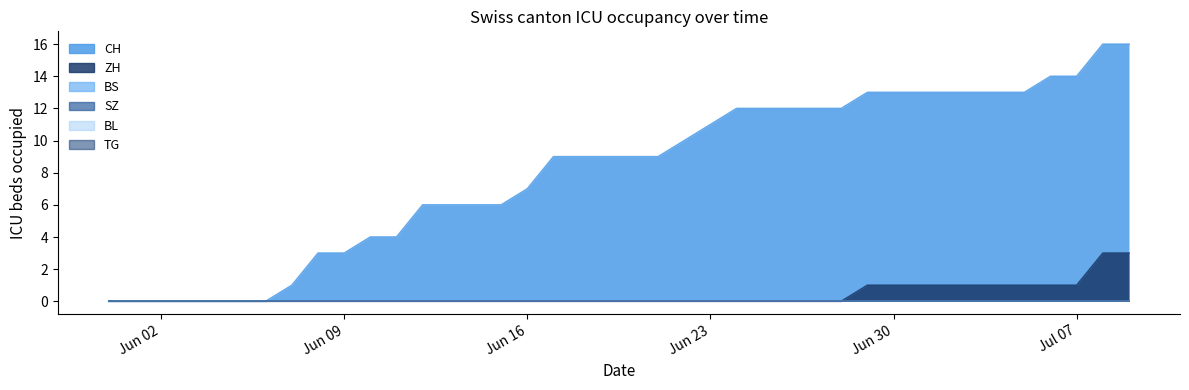

What is the value of the CH point at the 12th from the left?

4